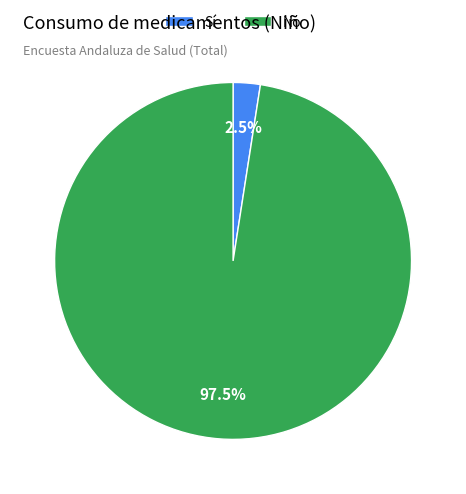

Which slice is the largest?

No